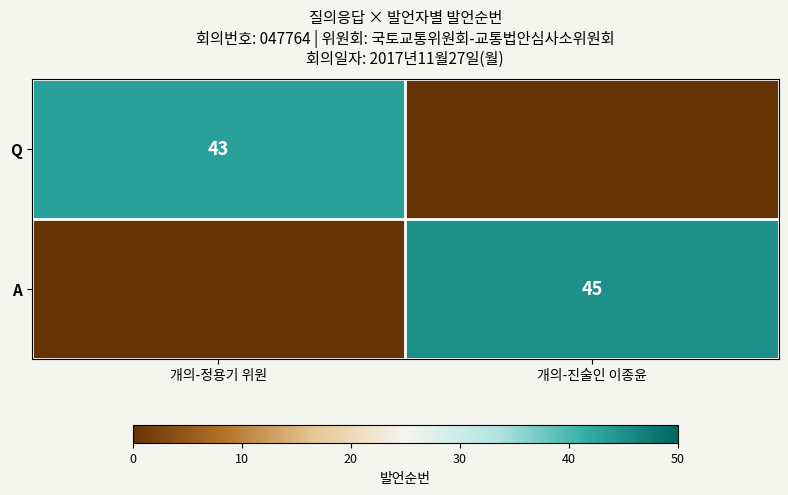

Is the value of A at 개의-진술인 이종윤 greater than the value of Q at 개의-정용기 위원?

Yes